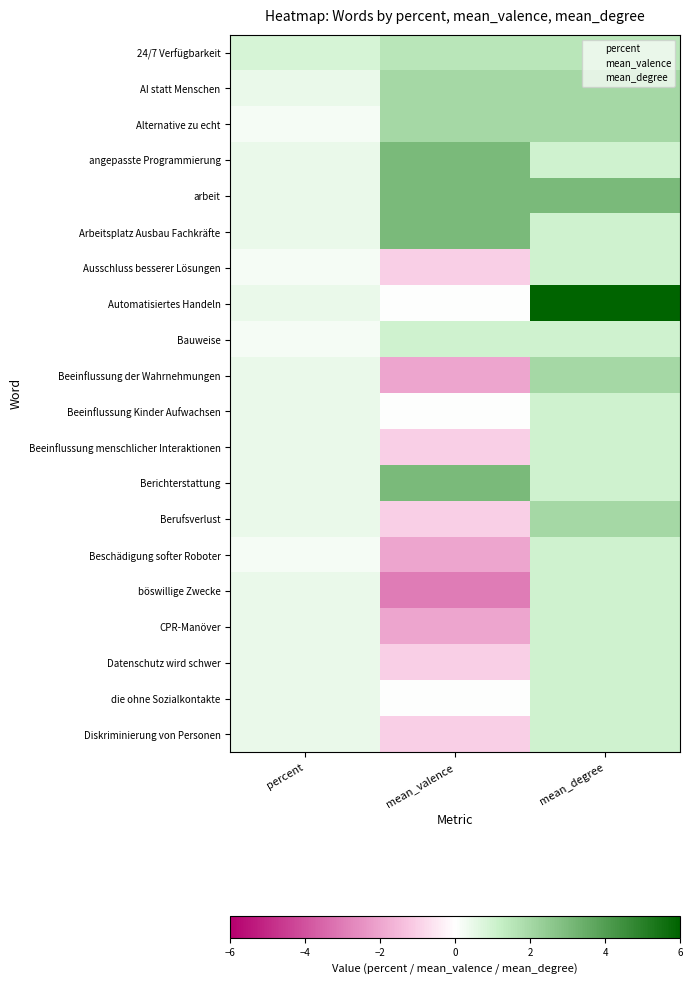

At which label is AI statt Menschen closest to 1?

percent